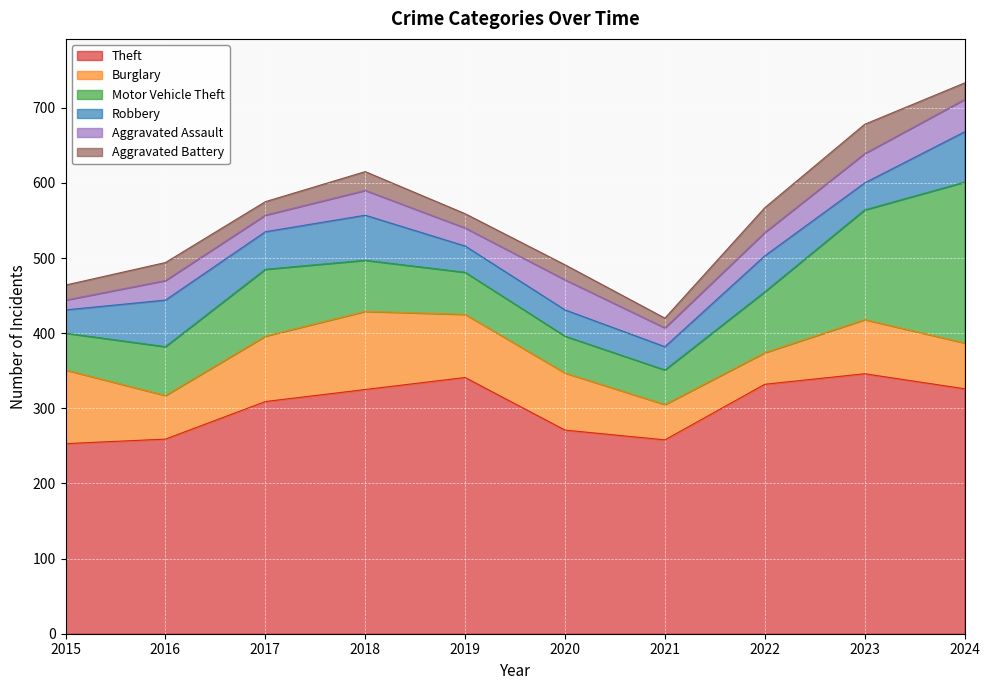

Which series changed the most between 2017 and 2021?

Theft